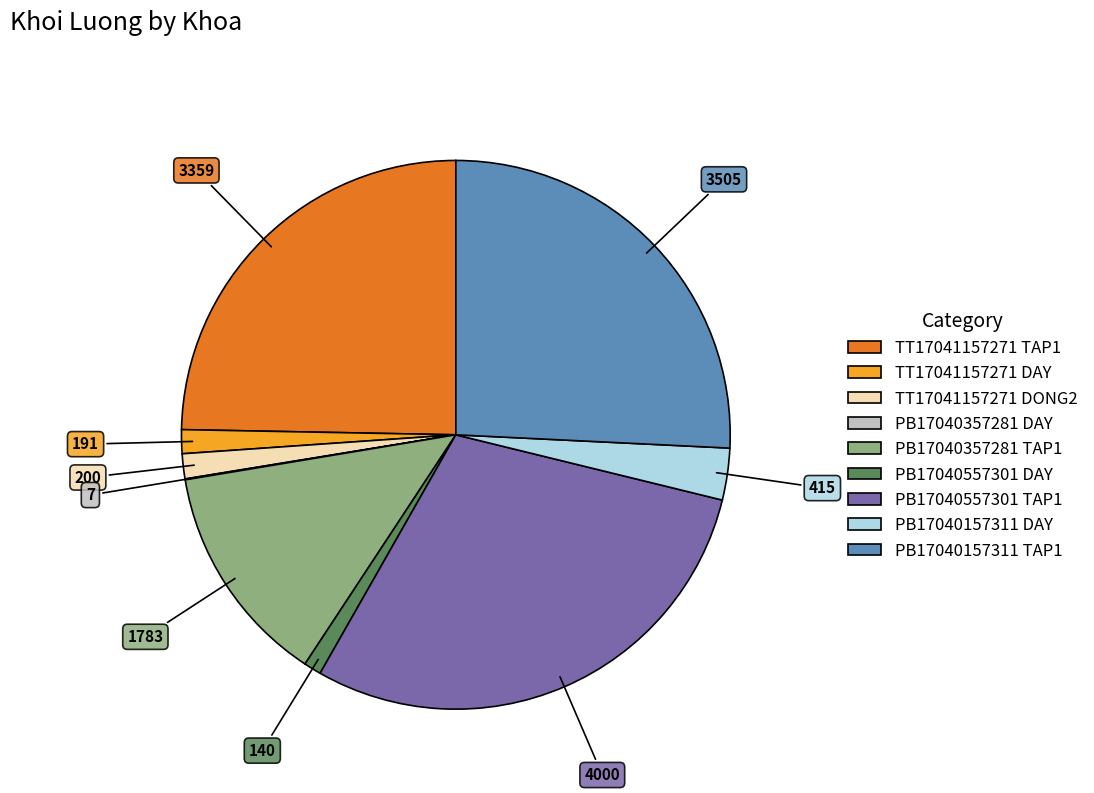

Is there any slice that represents more than half of the pie?

No